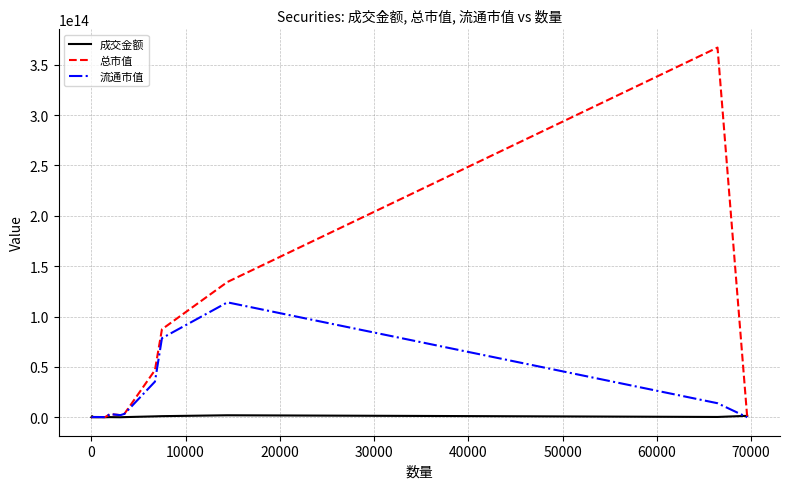

Which series has the widest spread of values?

总市值